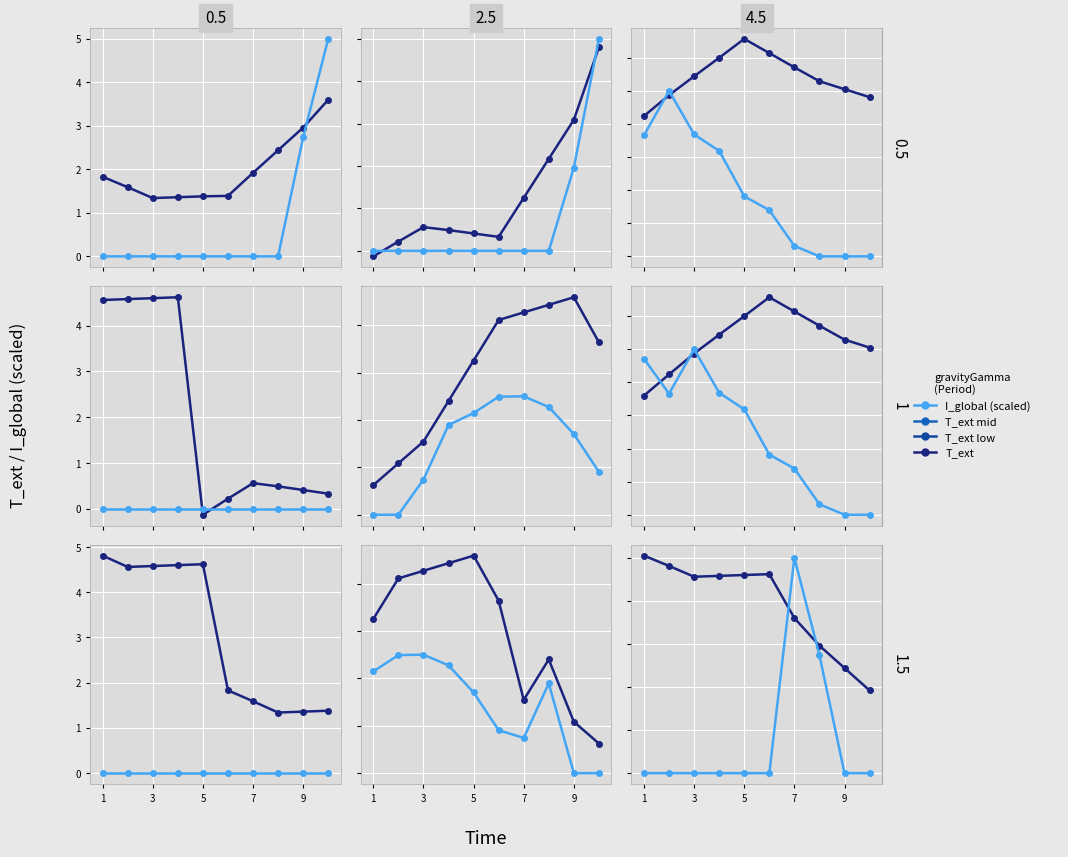

Which series has the largest total across all categories?

T_ext